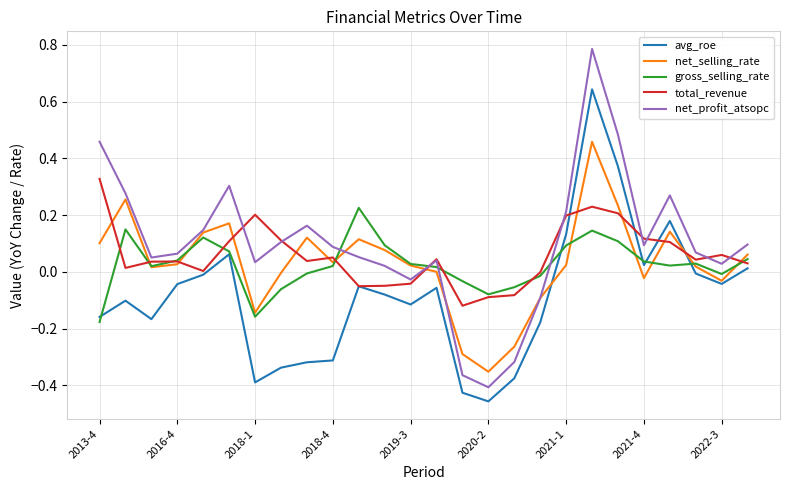

In net_profit_atsopc, how many points are lower than both neighbors (excluding endpoints)?

6